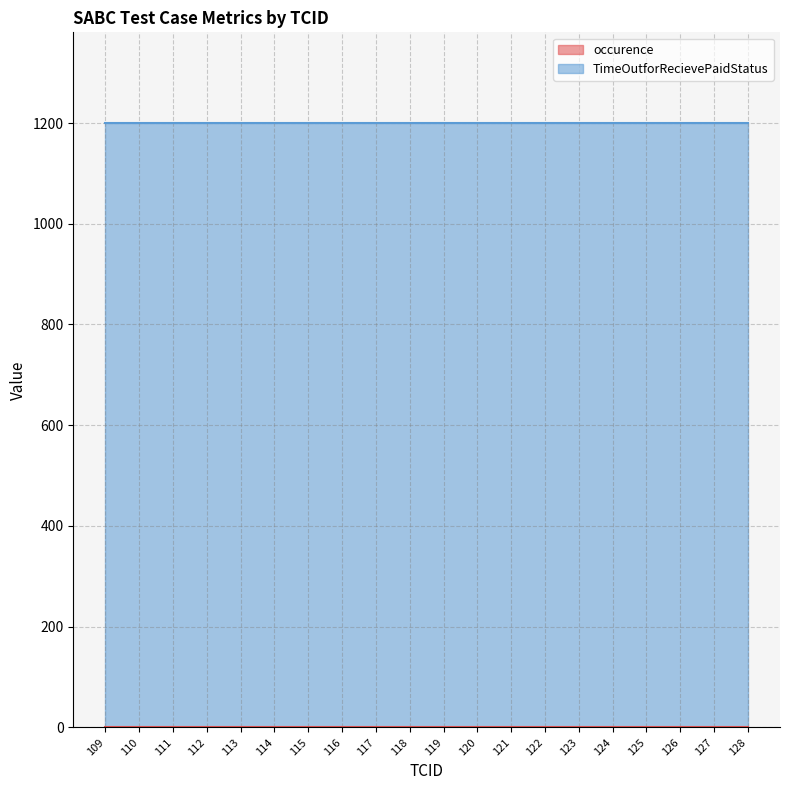

Read the occurence value at 116.

1